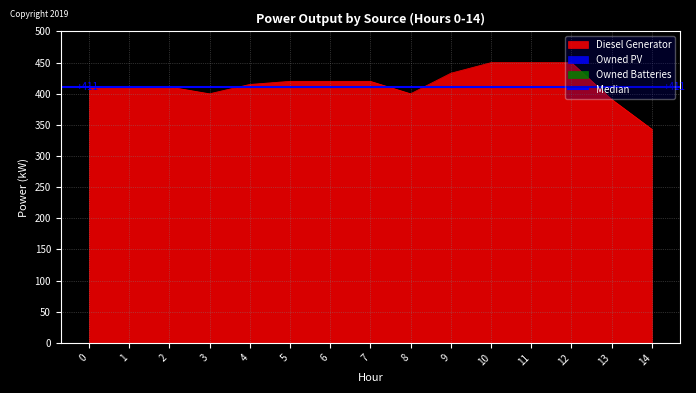

The value of Diesel Generator at 9 is 637. True or false?

False